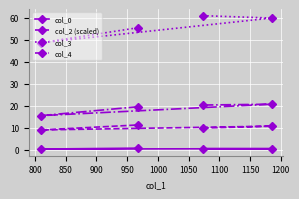

How many col_2 (scaled) values are between 9 and 11?

3